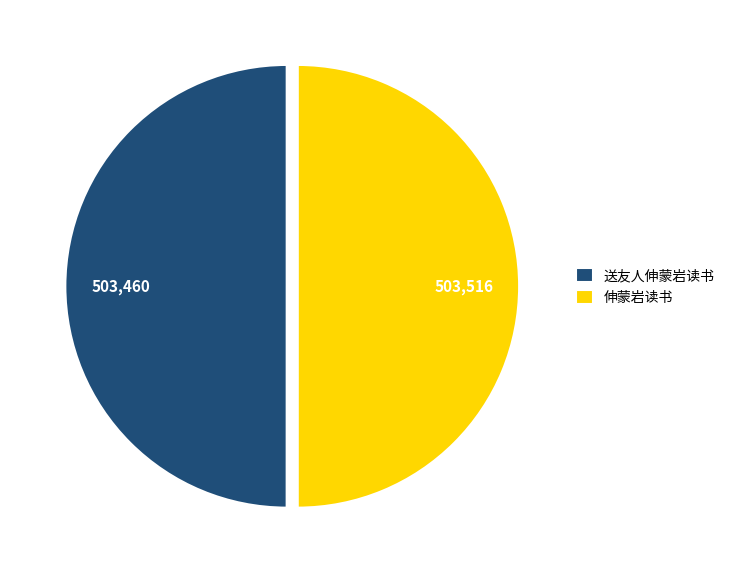

The 伸蒙岩读书 slice represents 60% of the pie. True or false?

False